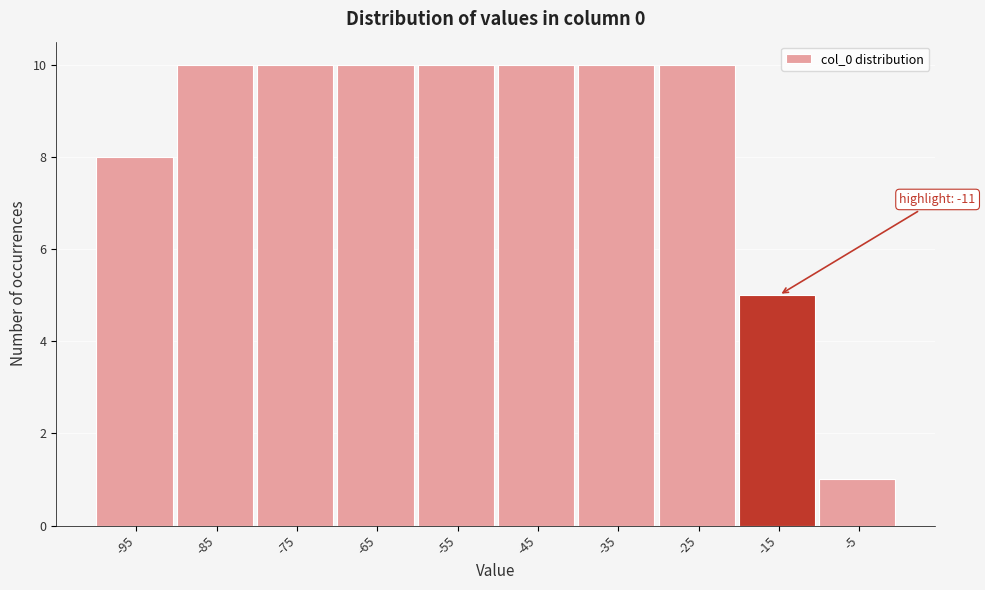

Reading left to right, extract all data points from this chart.

-95=8	-85=10	-75=10	-65=10	-55=10	-45=10	-35=10	-25=10	-15=5	-5=1